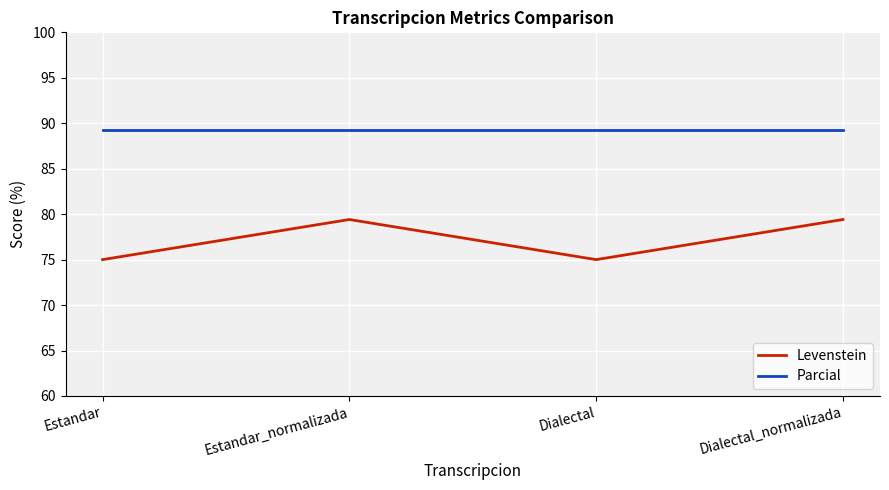

What is the sum of the Parcial values at Dialectal and Estandar?

178.6